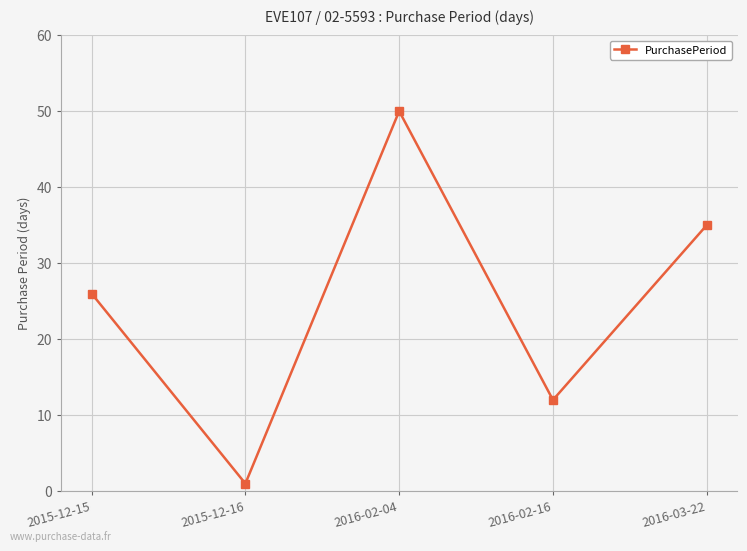

How many values are between 12 and 35?

3